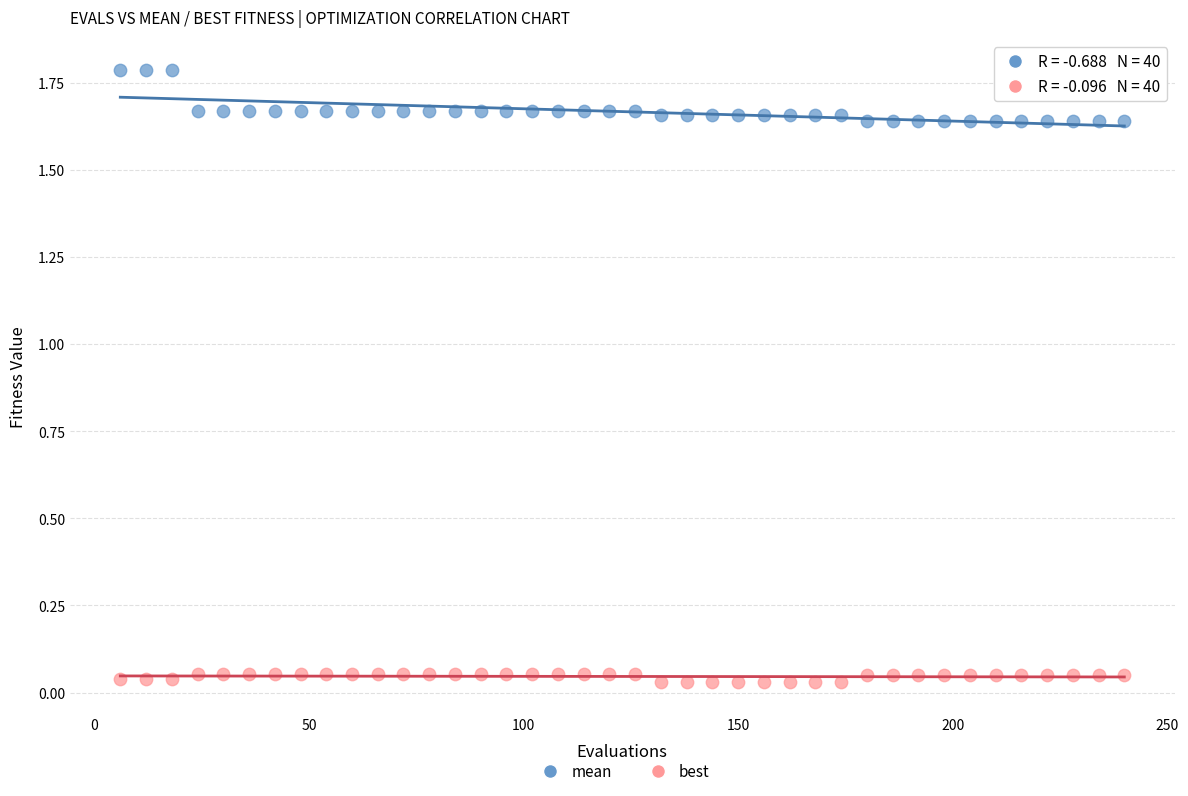

Which series reaches the maximum Y coordinate?

mean